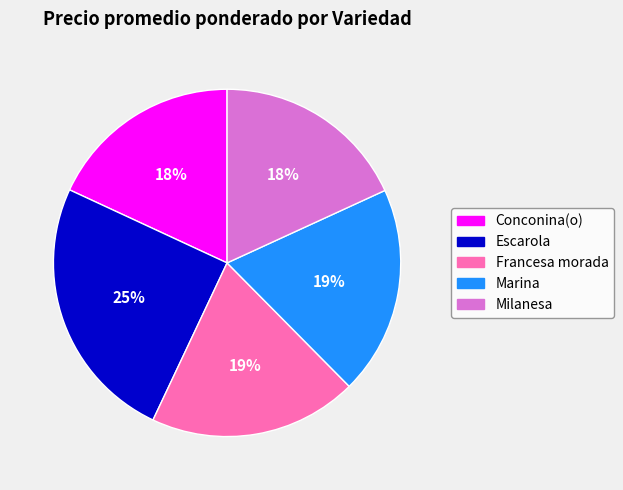

Which category has the biggest portion of the pie?

Escarola